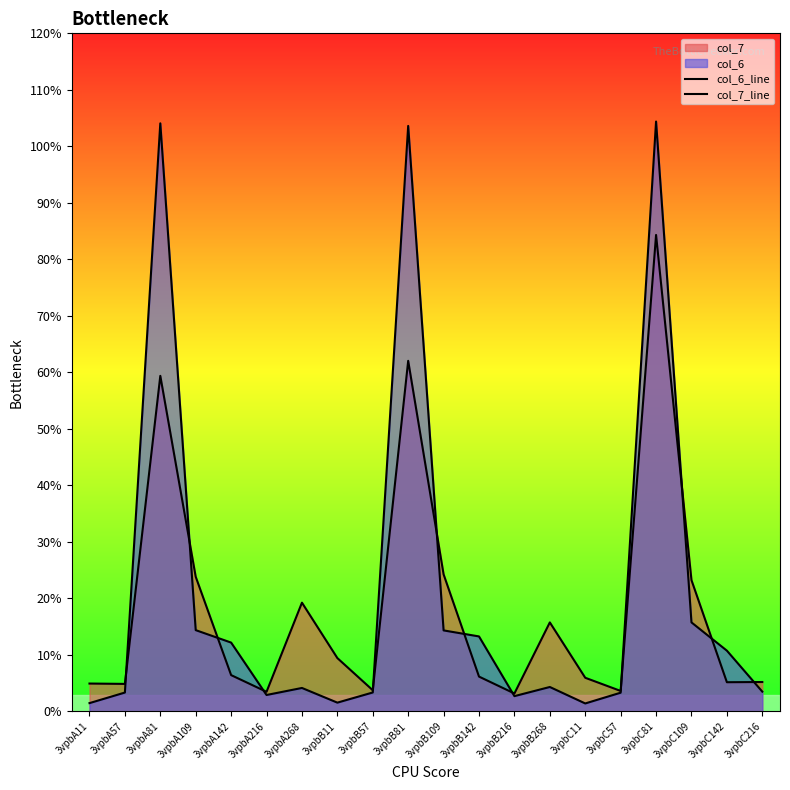

Which series has the largest total across all categories?

col_6_line